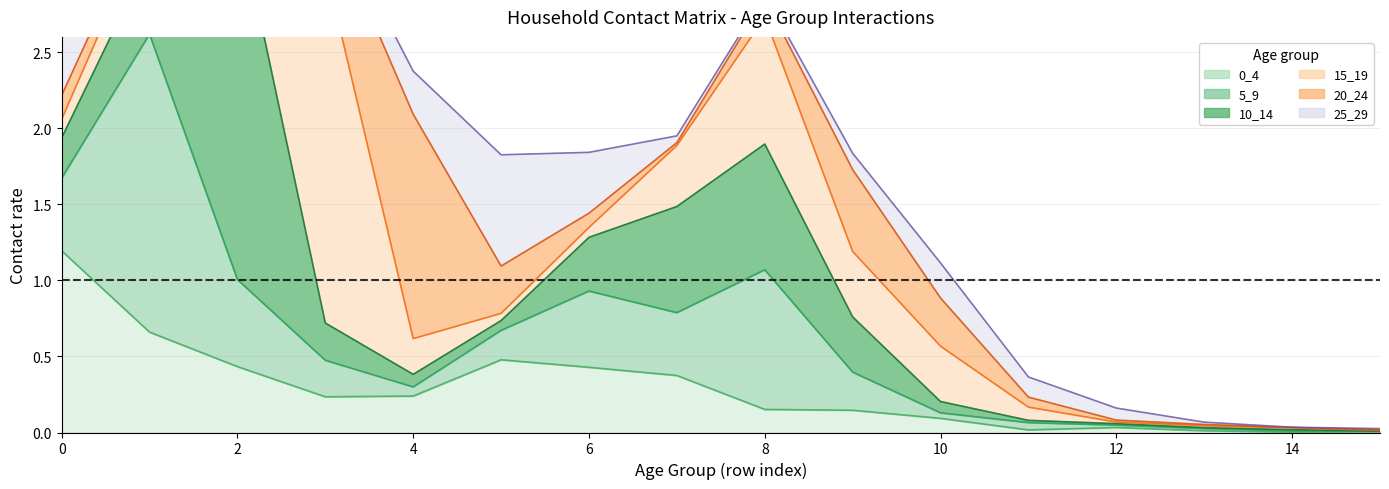

After their last crossing, which series has the higher values: 25_29 or 10_14?

25_29